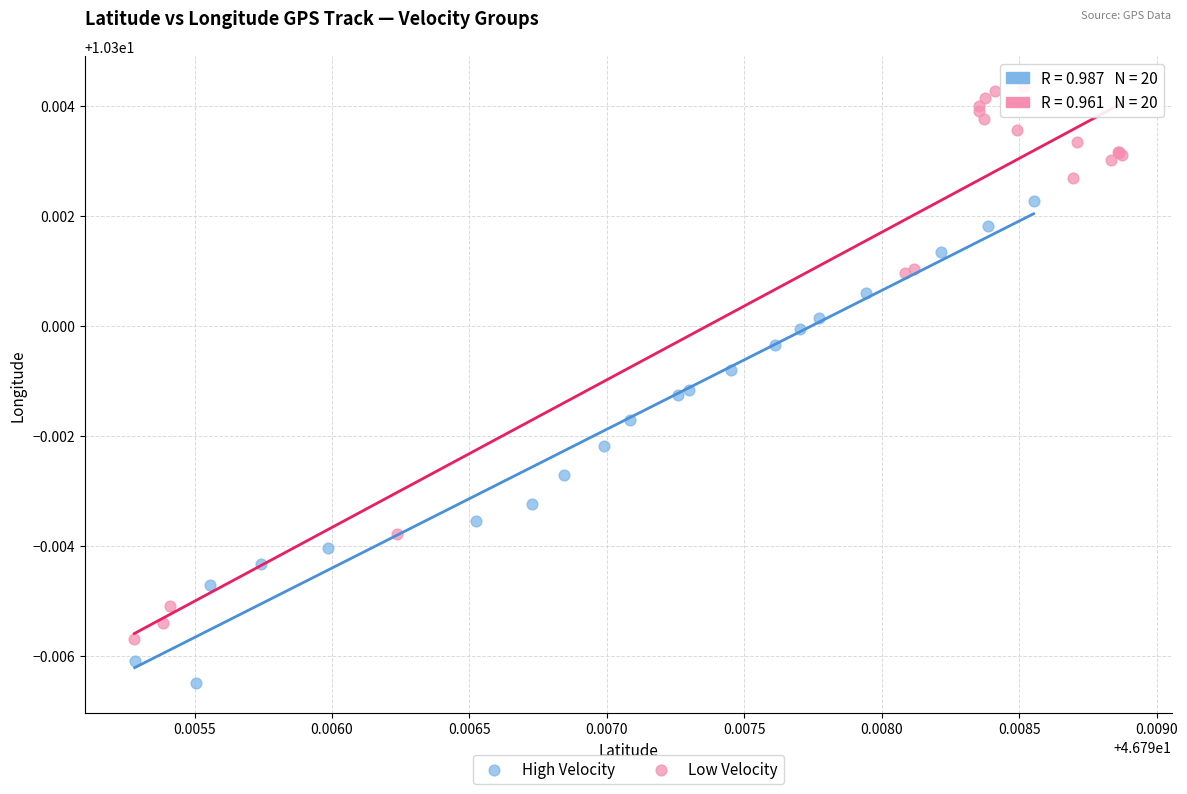

Which series reaches the maximum Y coordinate?

Low Velocity